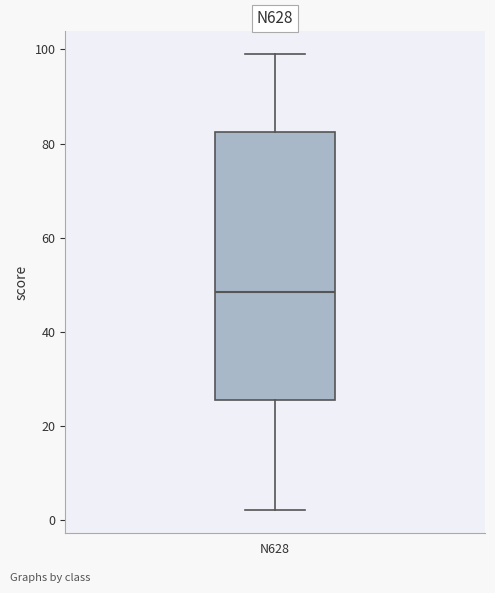

Where is the lower edge of the box for N628 on the y-axis? The values are not printed on the chart, so give them approximately, as read against the axis.

26